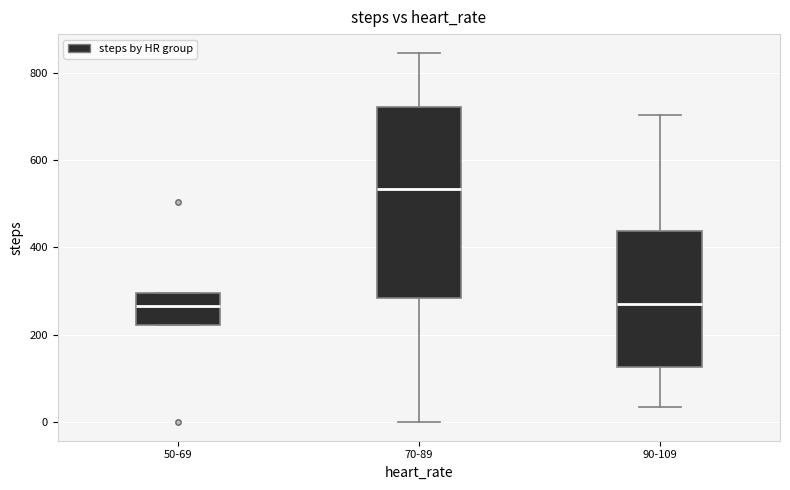

Where does the median line of the box for 70-89 sit on the y-axis? The values are not printed on the chart, so give them approximately, as read against the axis.

540